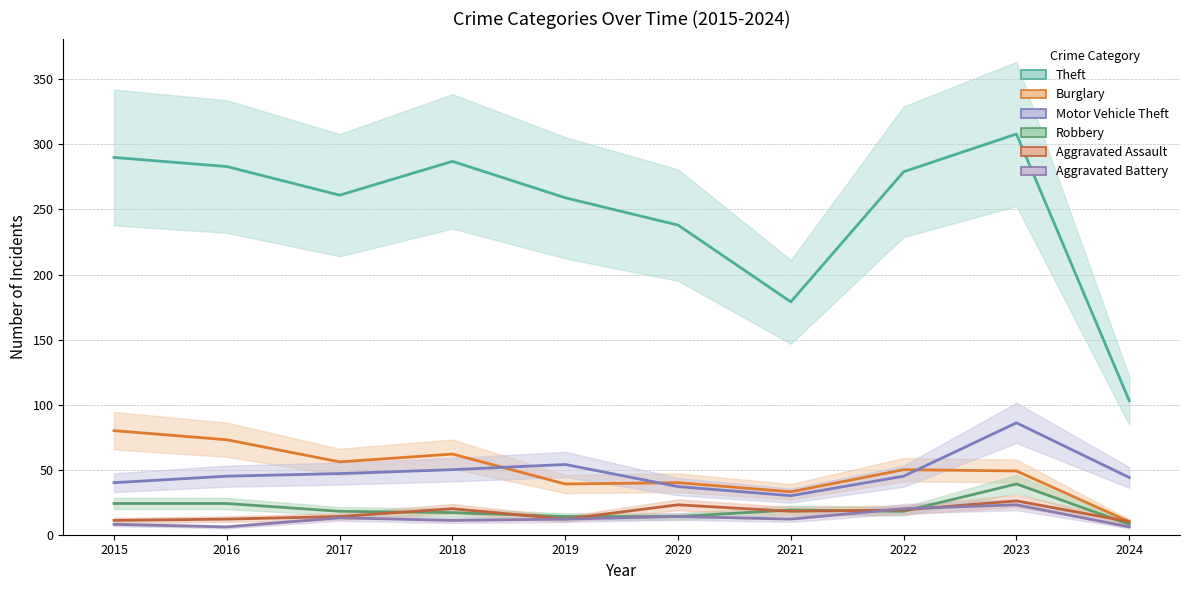

Where is Theft nearest to the value 205?

2021